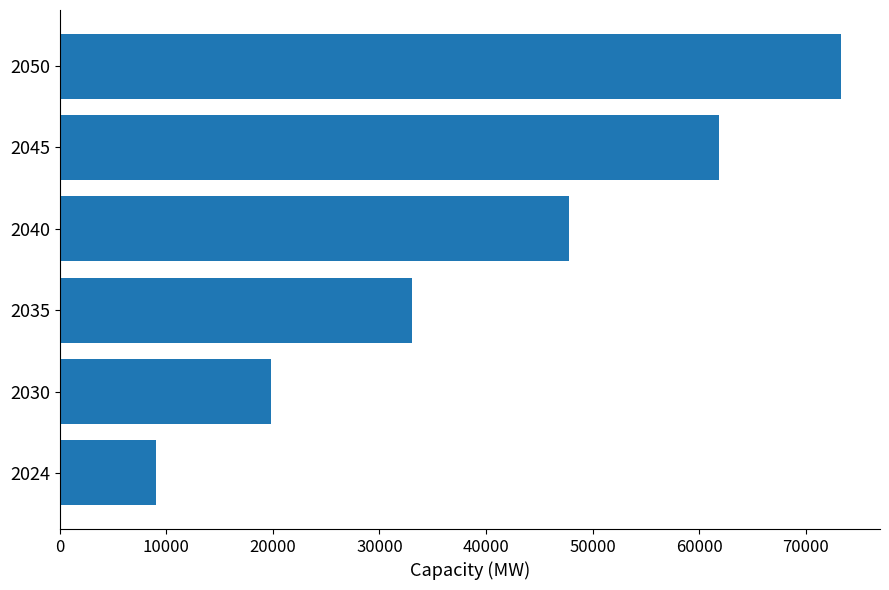

What is the average value?

40814